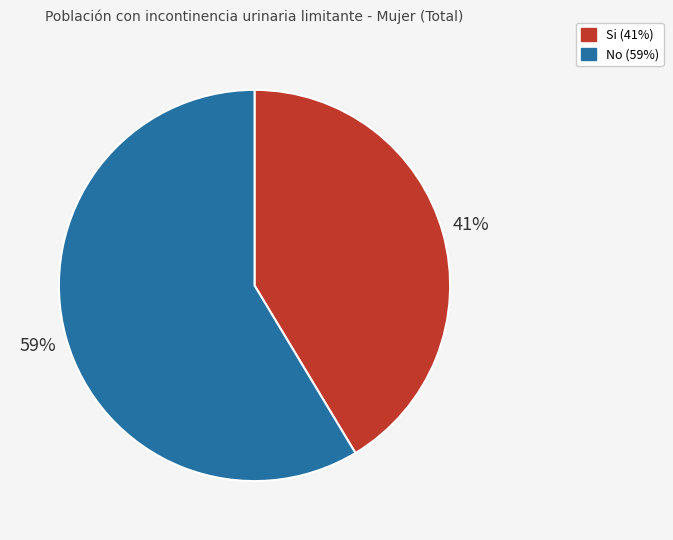

True or false: No accounts for 59% of the total.

True